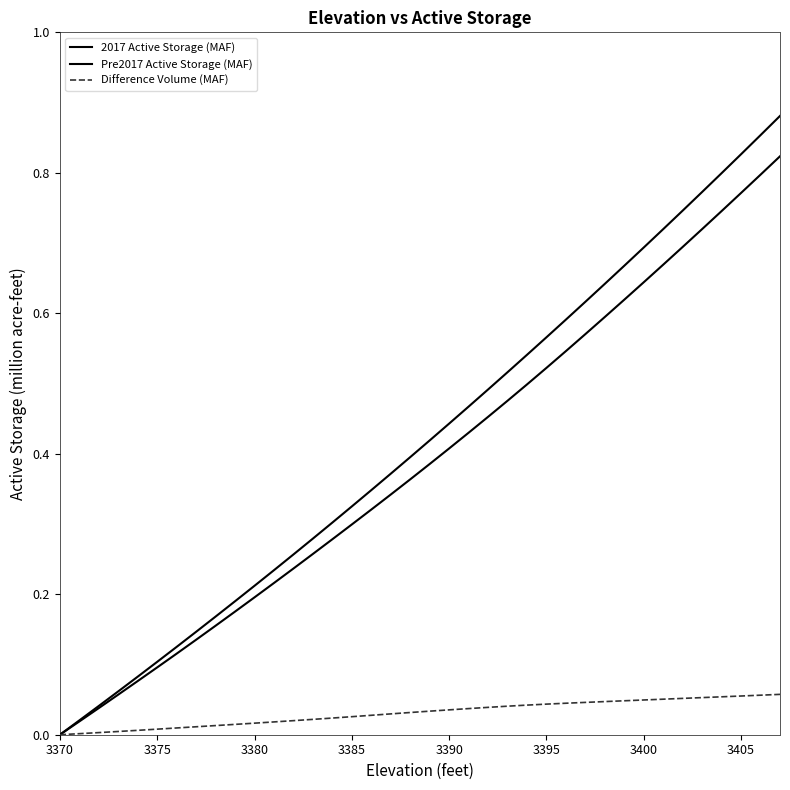

True or false: Pre2017 Active Storage (MAF) and 2017 Active Storage (MAF) intersect in this chart.

False